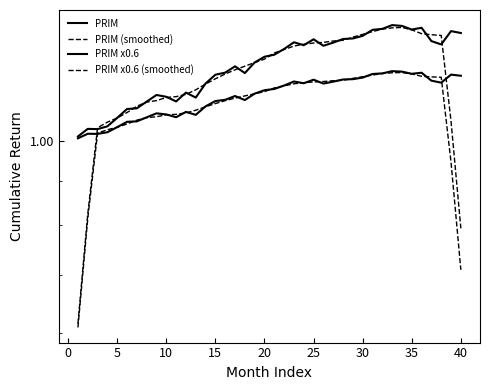

What is the value of the PRIM x0.6 (smoothed) point at the 21st from the left?

1.0